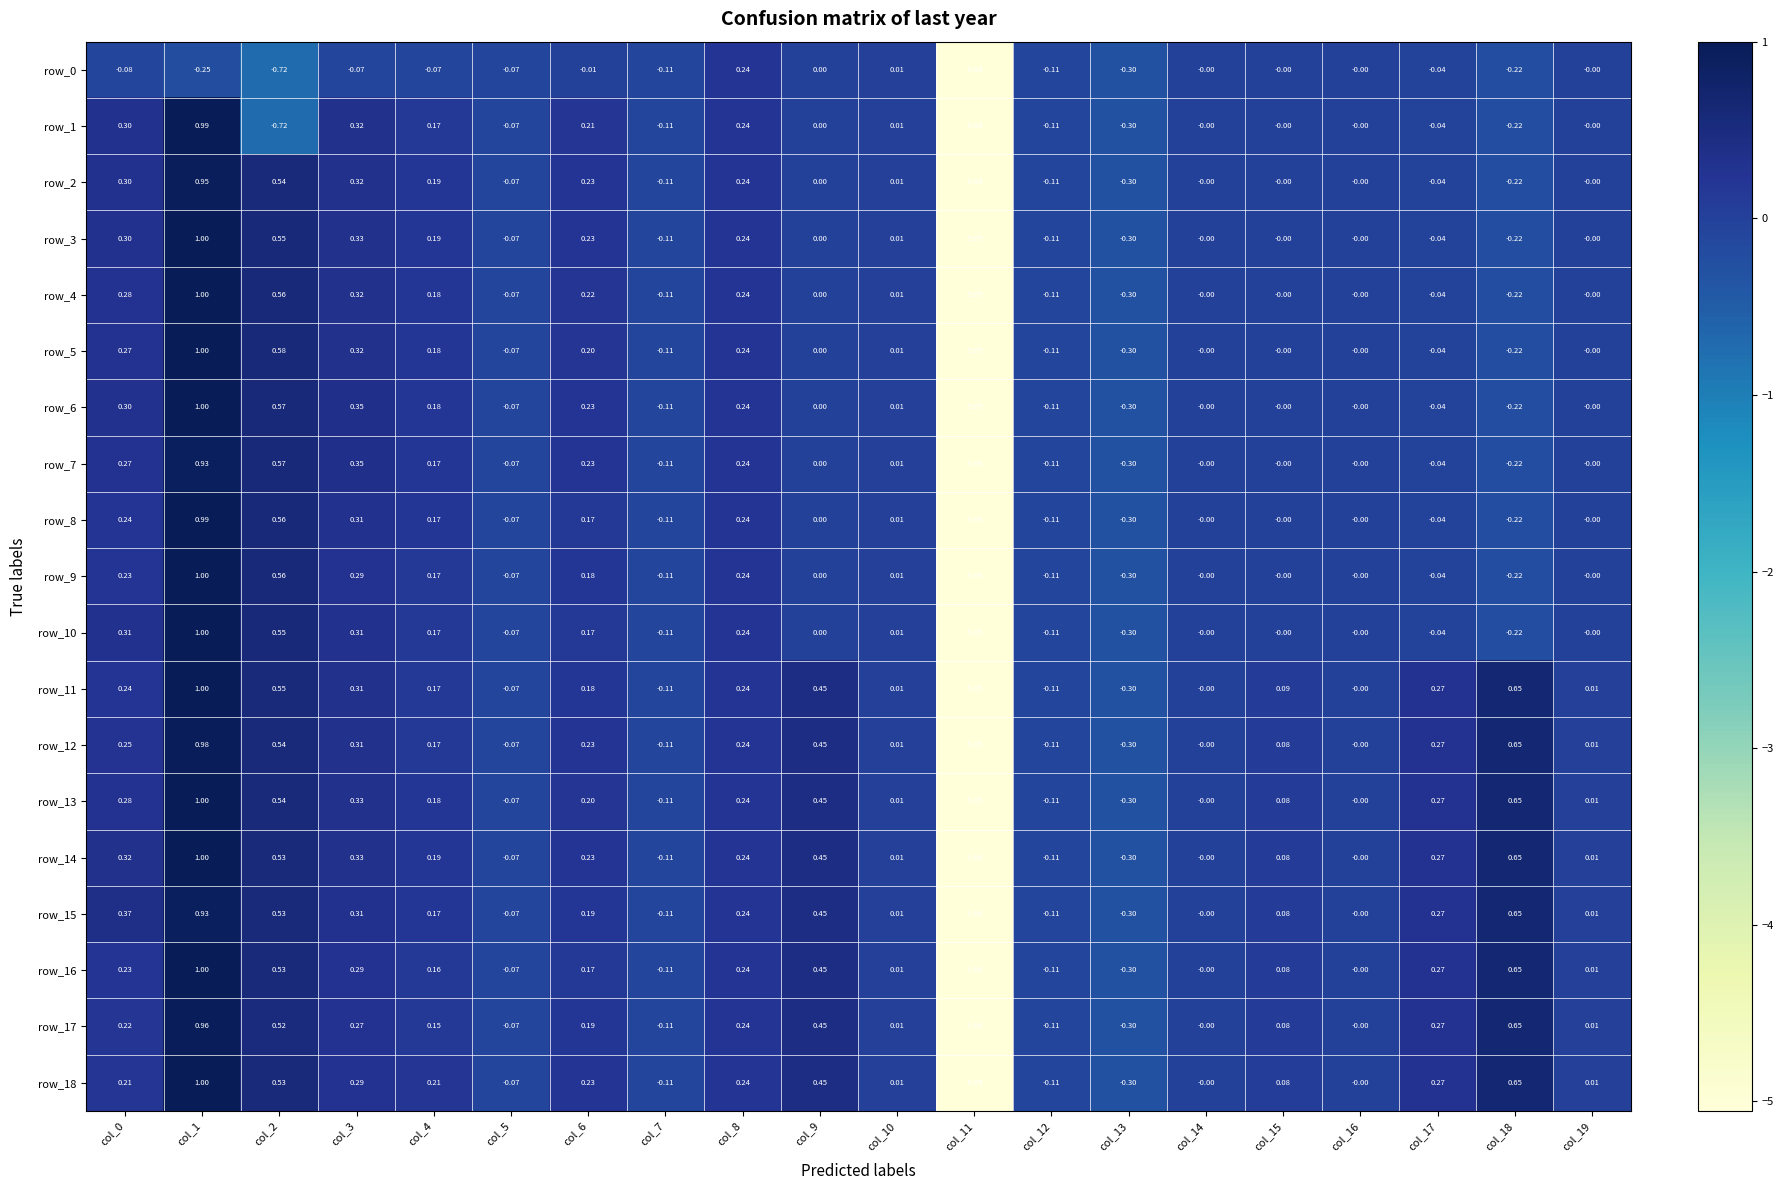

Is the value of row_13 at col_17 greater than the value of row_14 at col_13?

Yes